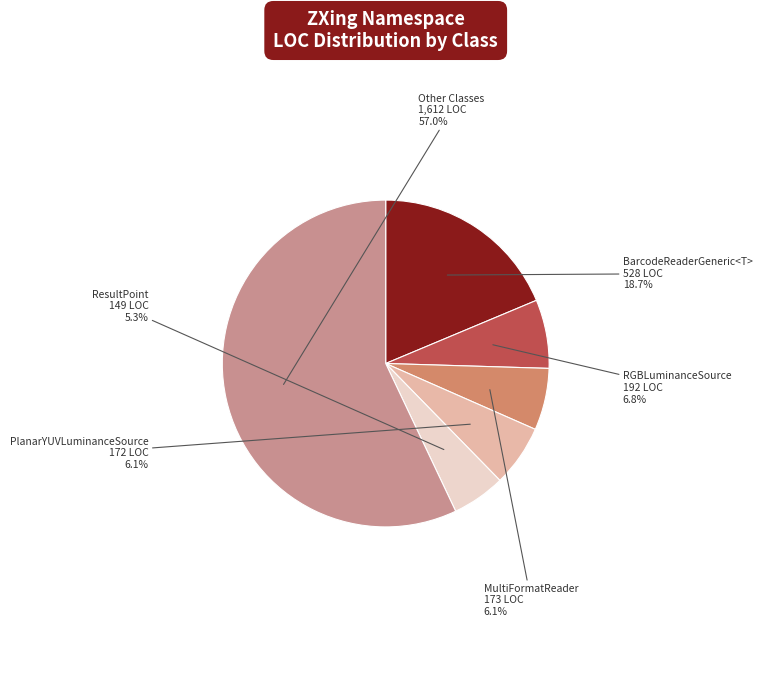

Is there any slice that represents more than half of the pie?

Yes